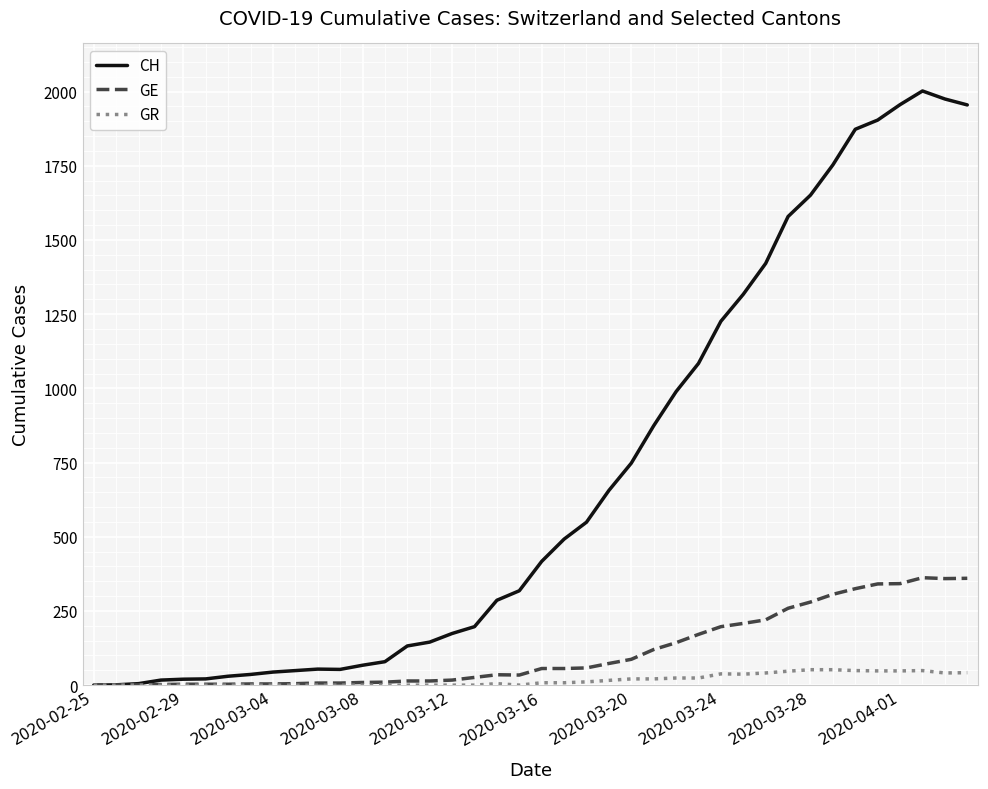

Which series has the largest total across all categories?

CH